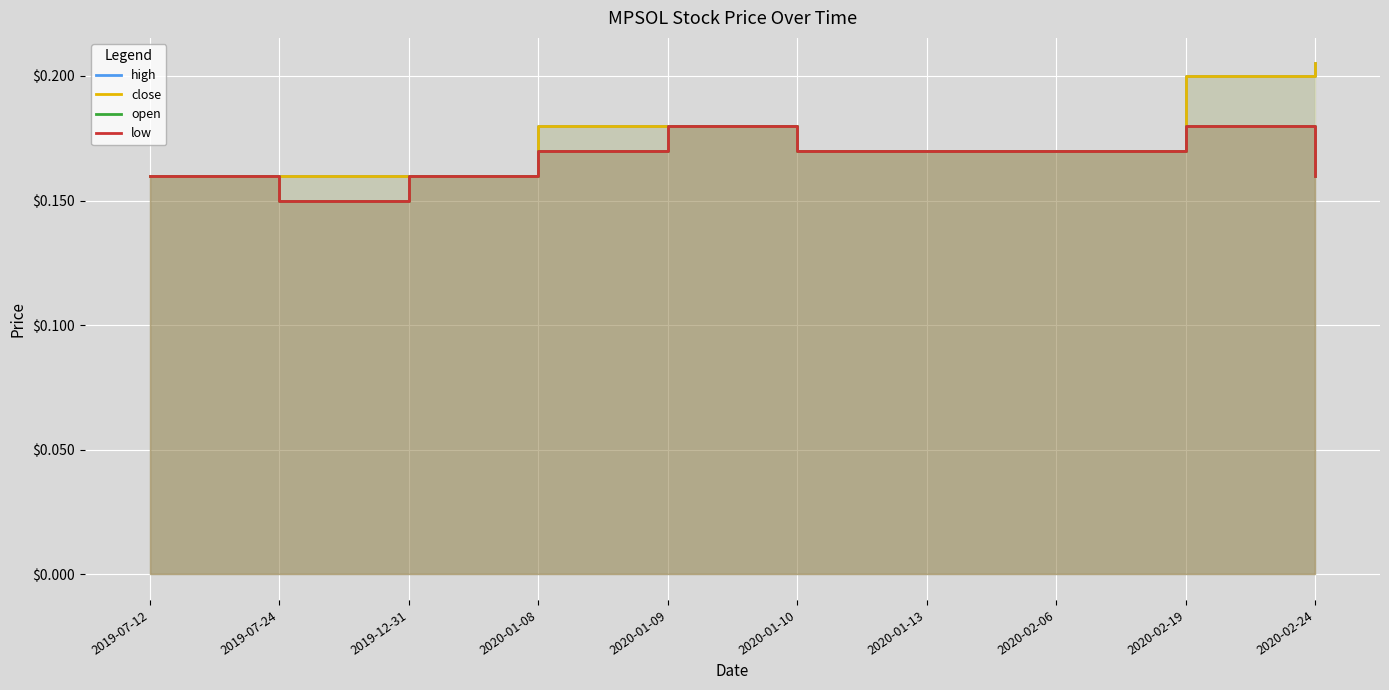

Which category has the highest value in the open series?

2020-01-09